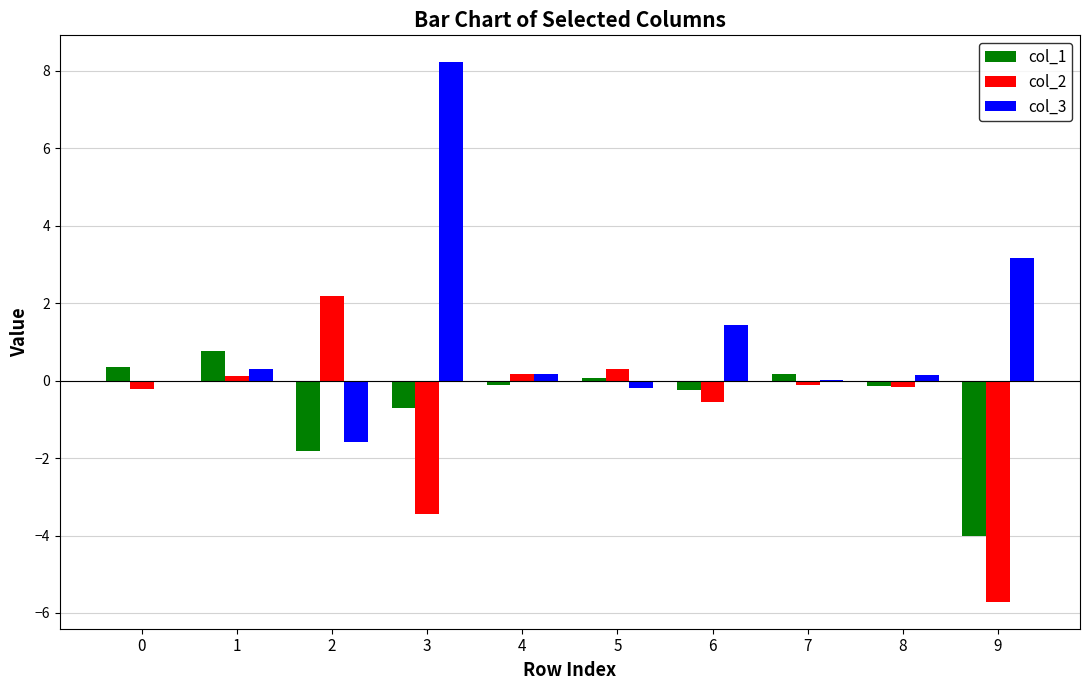

What is the greatest value displayed?

8.2